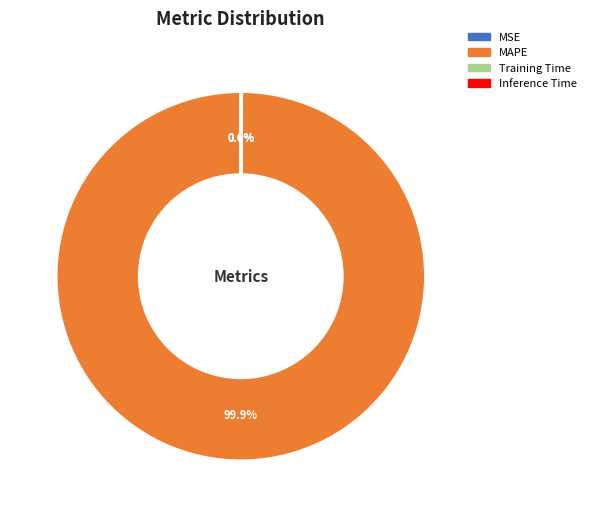

Does any single category account for the majority?

Yes